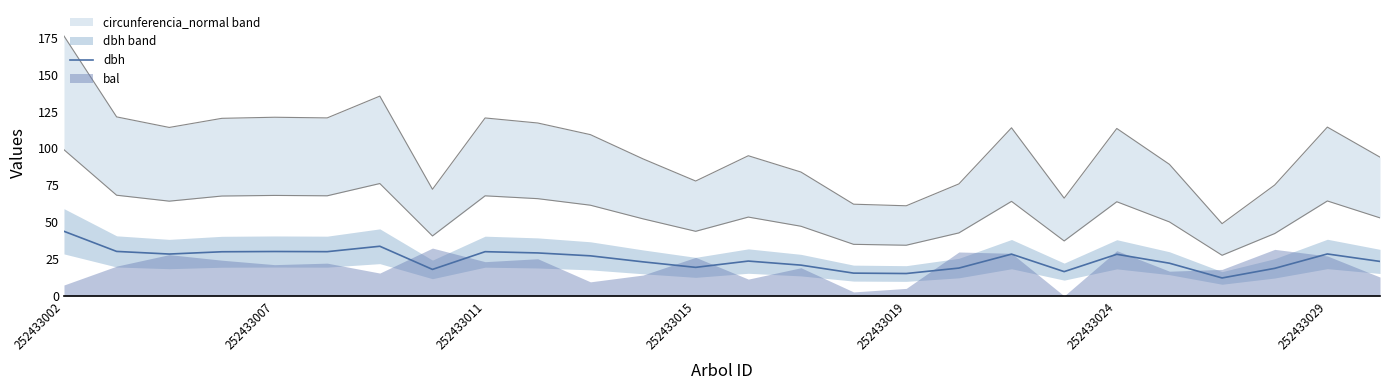

What is the minimum value shown in the chart?

12.2